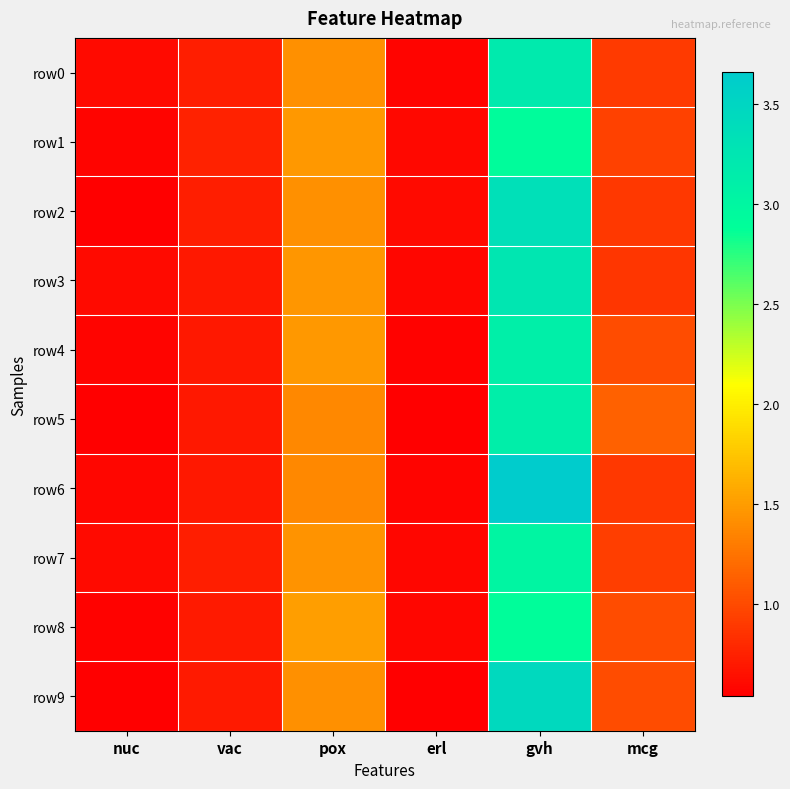

What is the total value across all series at vac?

7.1